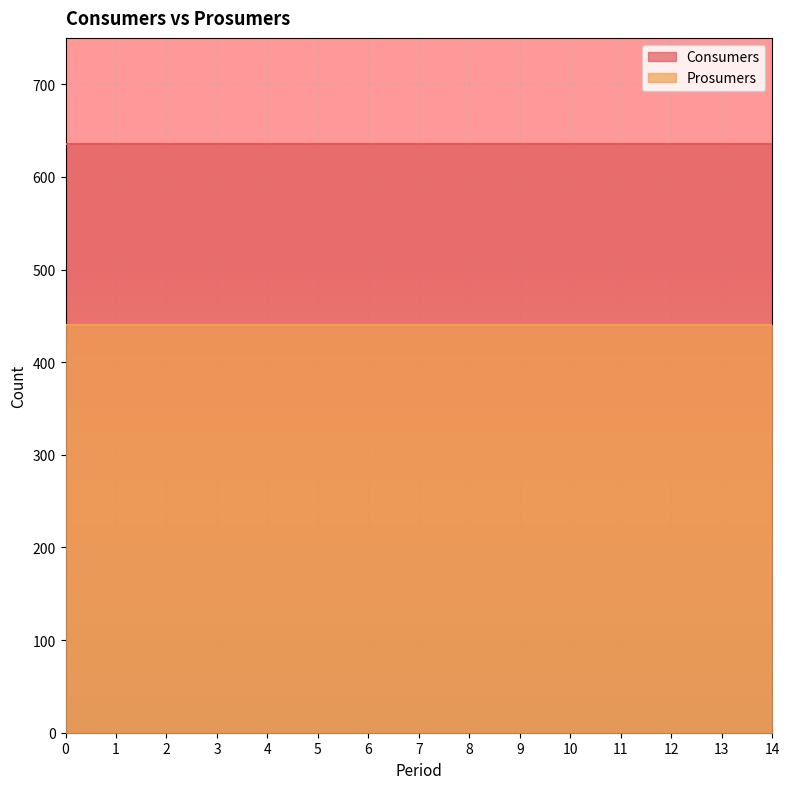

At how many categories does at least one series exceed 623?

15